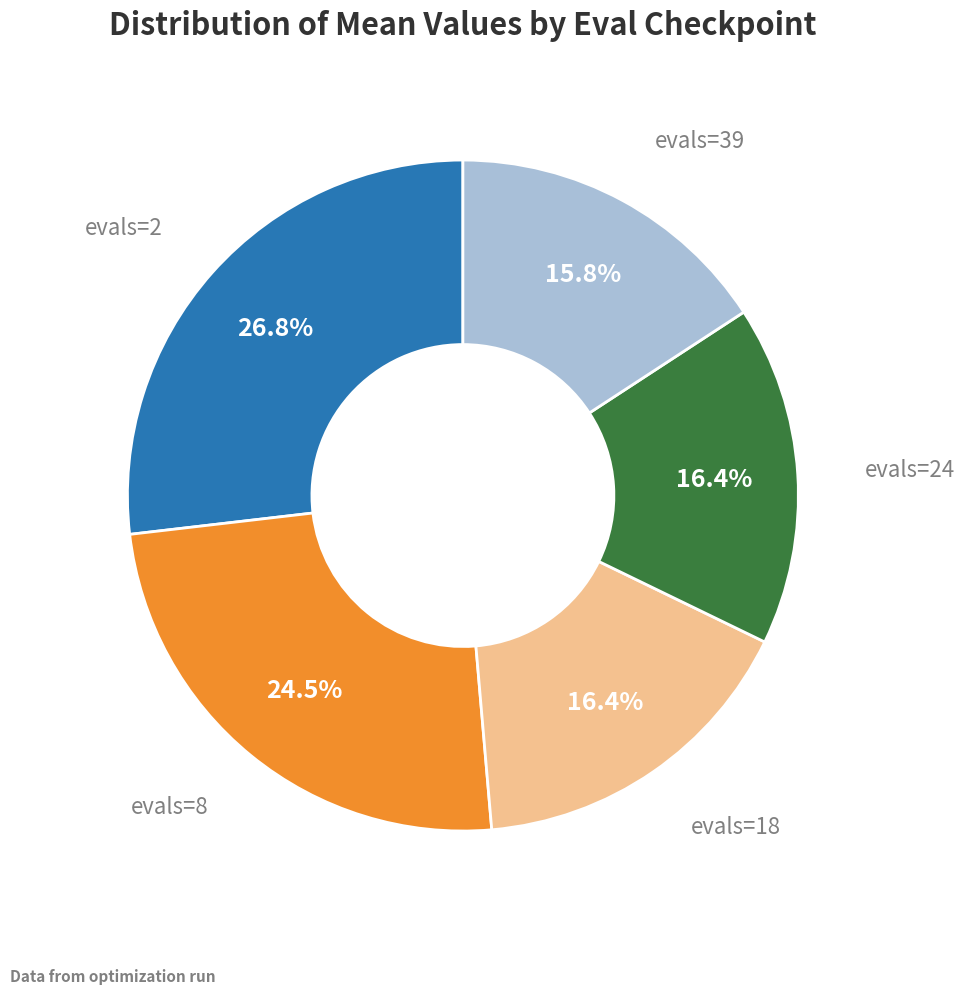

Is there a majority slice in this chart?

No